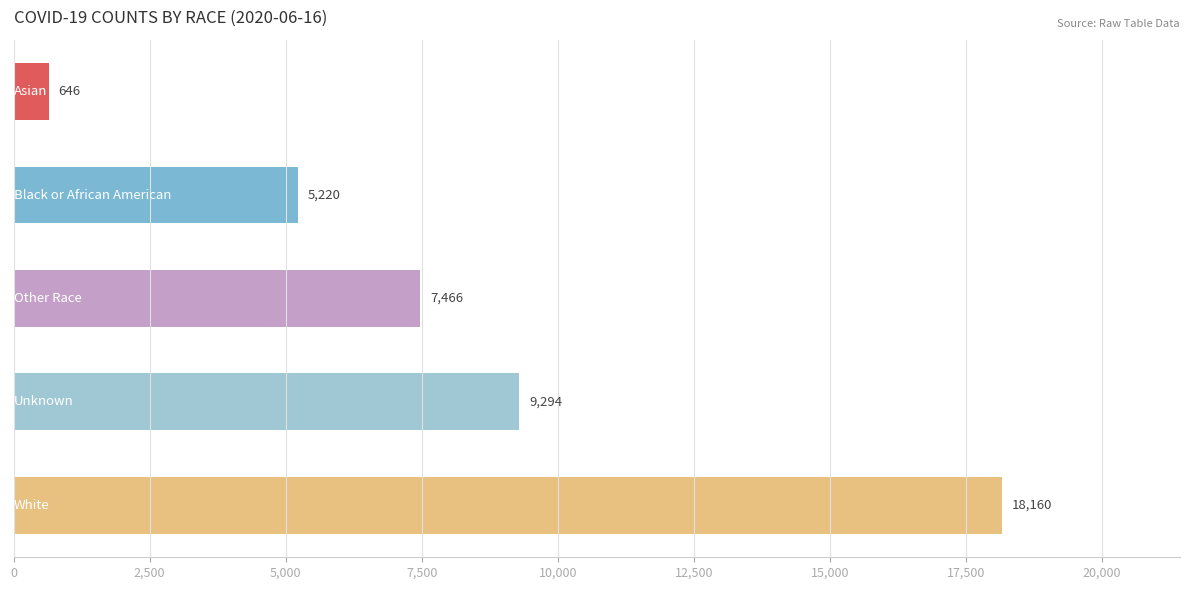

What is the difference between the maximum and minimum values?

17514